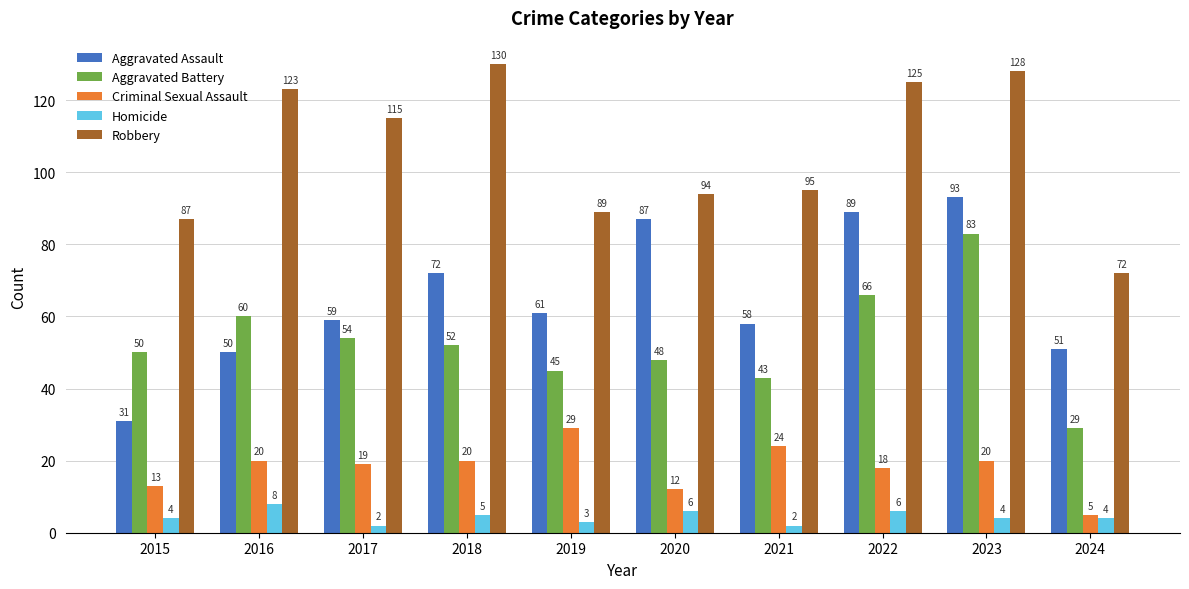

At how many categories does at least one series exceed 4?

10